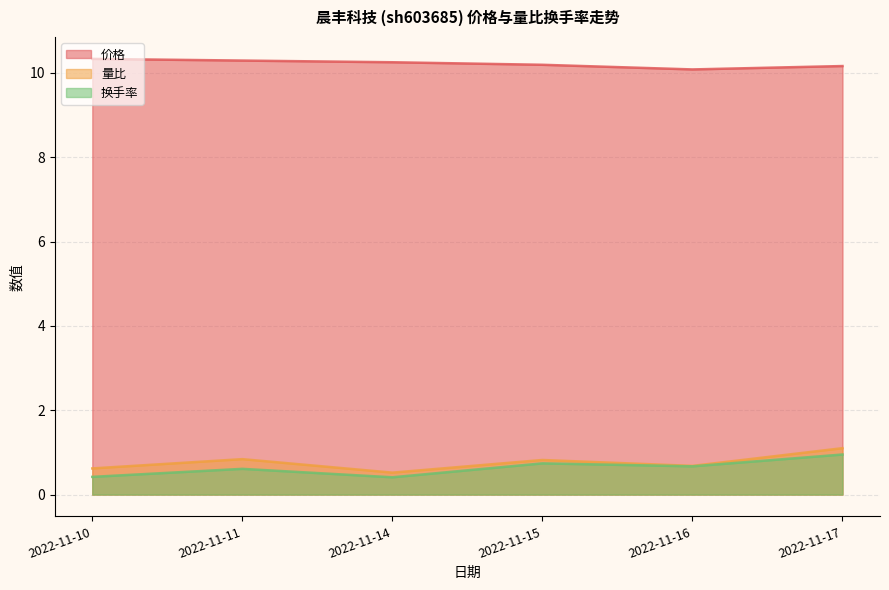

Does the chart have visible grid lines?

Yes